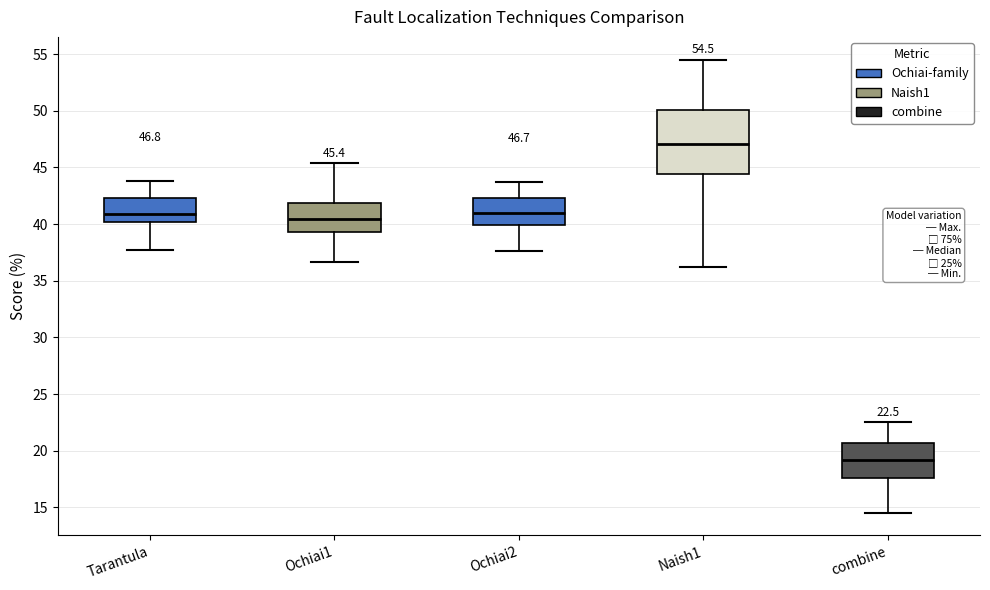

Which box has the highest median line?

Naish1